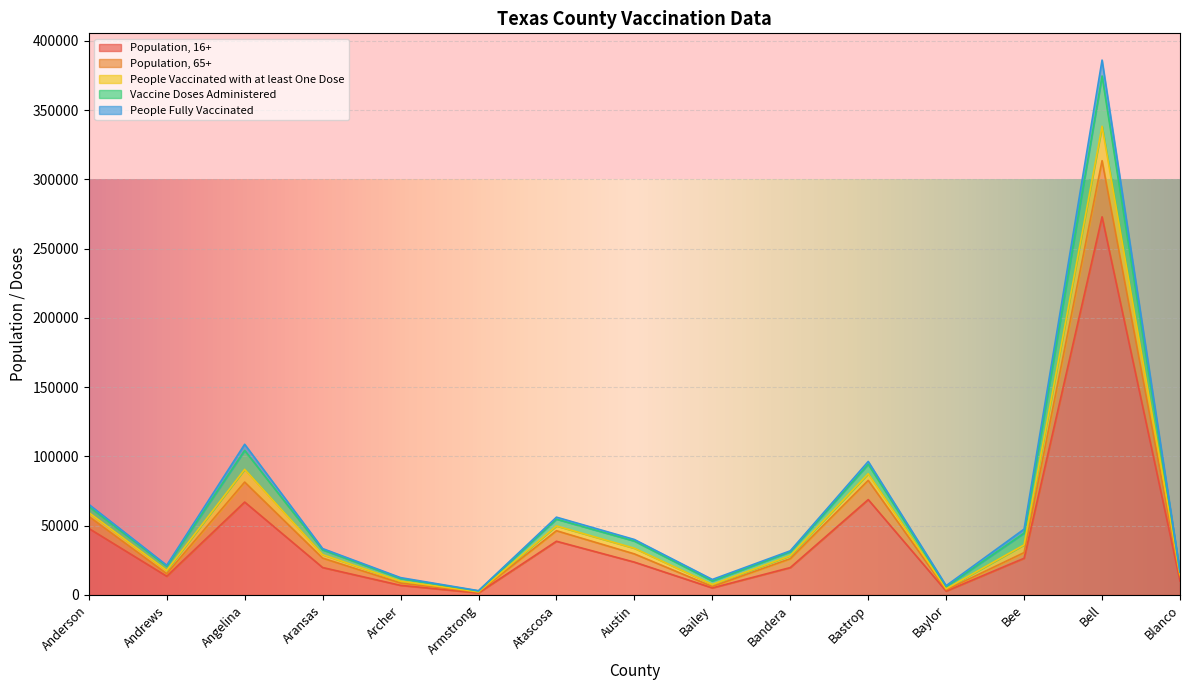

True or false: Population, 65+ and Vaccine Doses Administered cross at least once.

False